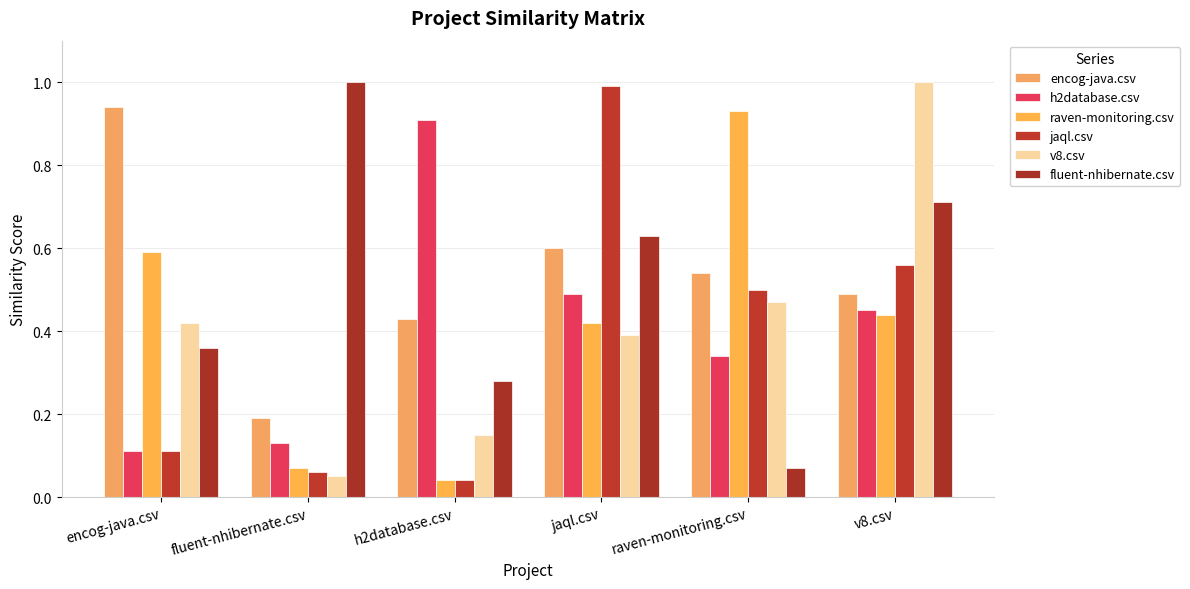

Rank the series by their maximum value, from lowest to highest.

h2database.csv, raven-monitoring.csv, encog-java.csv, jaql.csv, v8.csv, fluent-nhibernate.csv